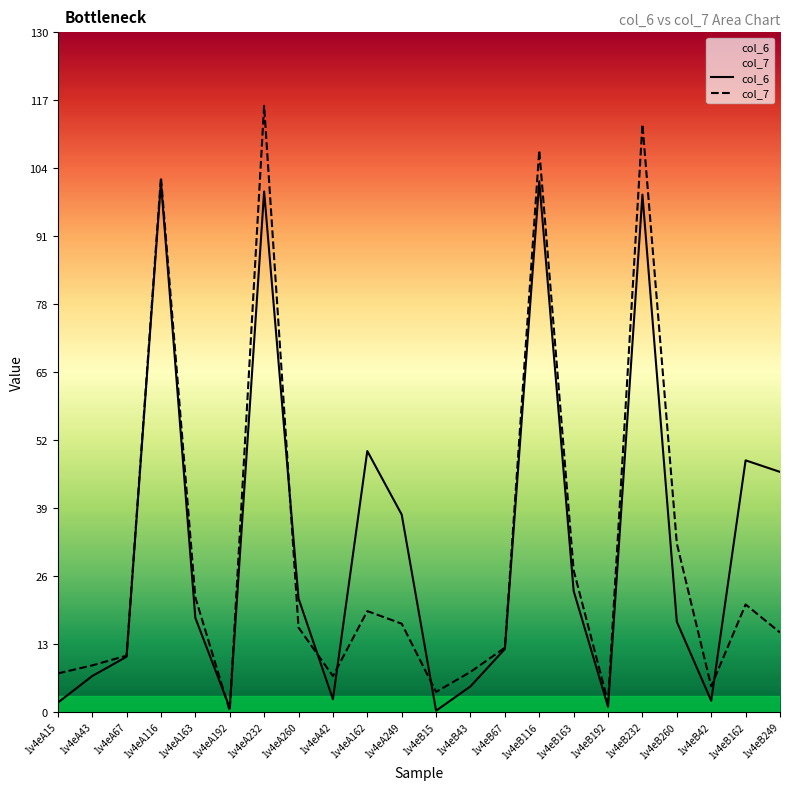

What value does the col_7 series have at 1v4eB67?

12.3